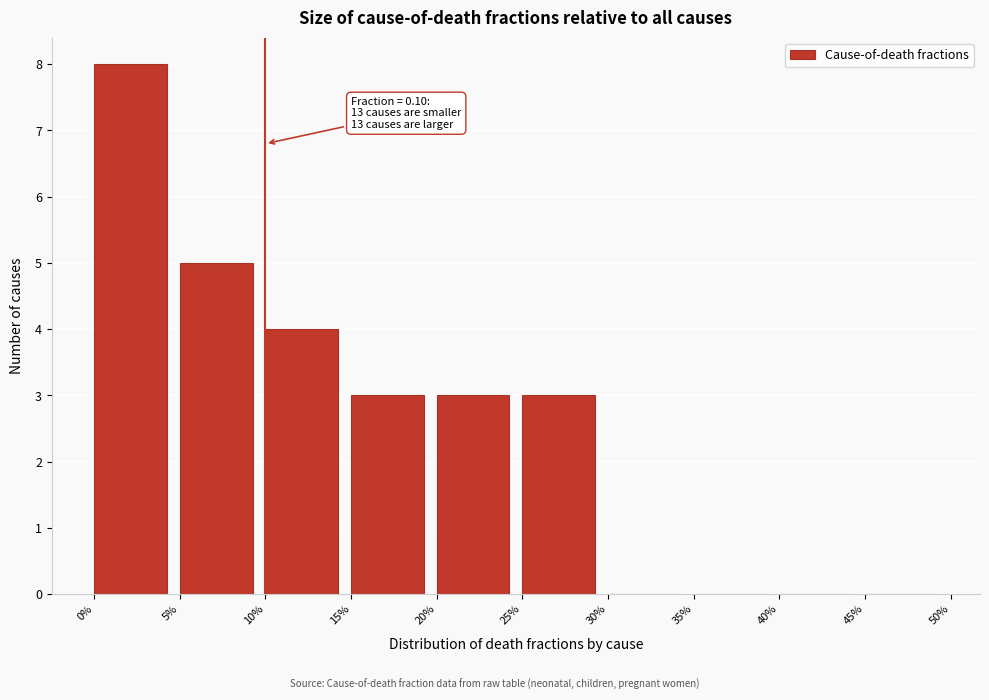

Reading right to left, extract all data points from this chart.

45%=0	40%=0	35%=0	30%=0	25%=3	20%=3	15%=3	10%=4	5%=5	0%=8